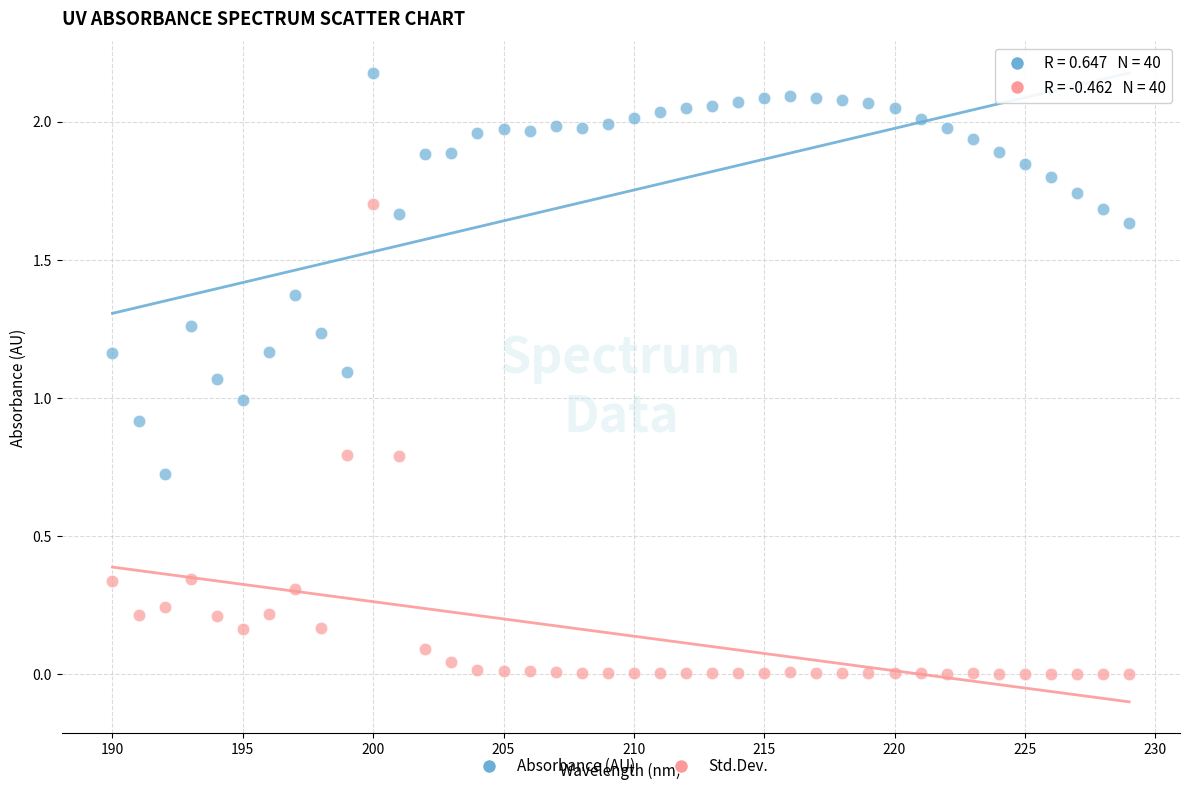

Across all data points, what is the range of Y values (max minus min)?

2.2